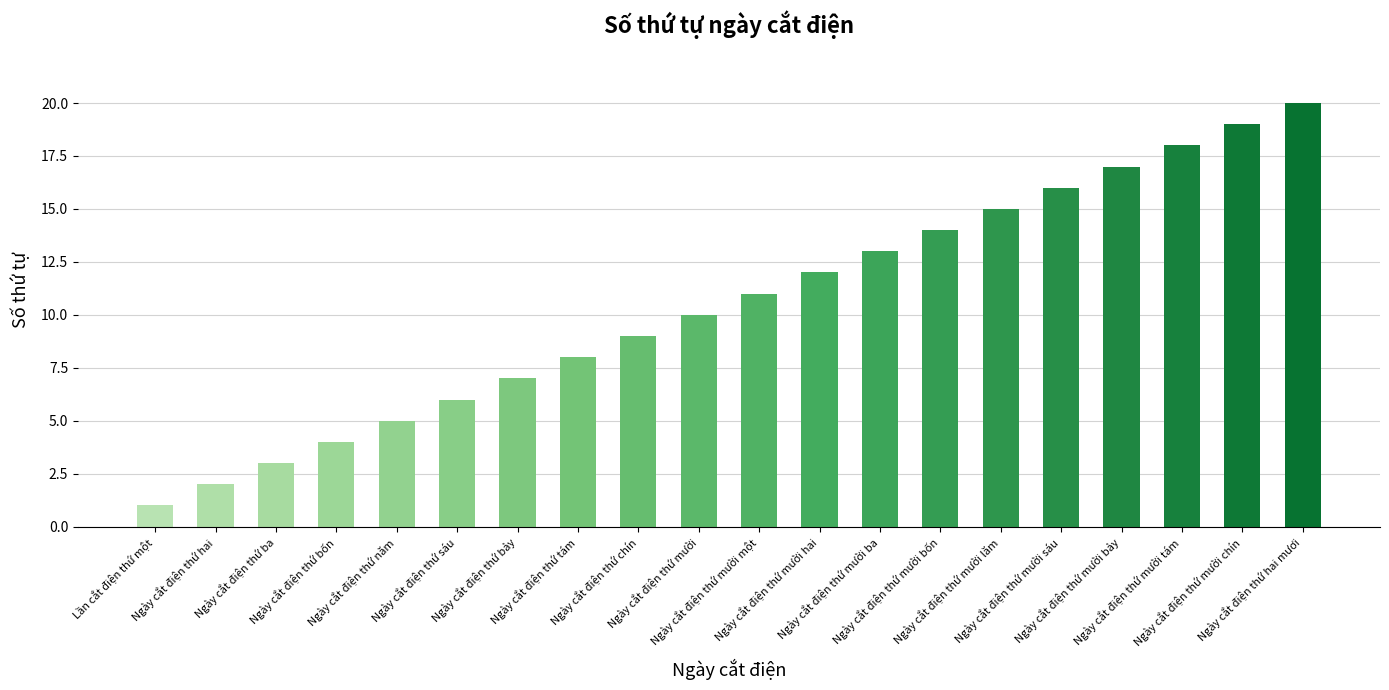

What is the change in value from Ngày cắt điện thứ mười một to Ngày cắt điện thứ mười bảy?

+6